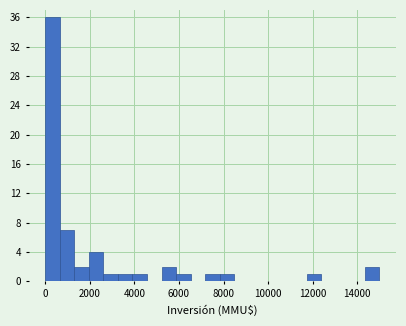

Around what value on the x-axis is the tallest bar? Give the approximate position of its centre, as read against the axis.

400